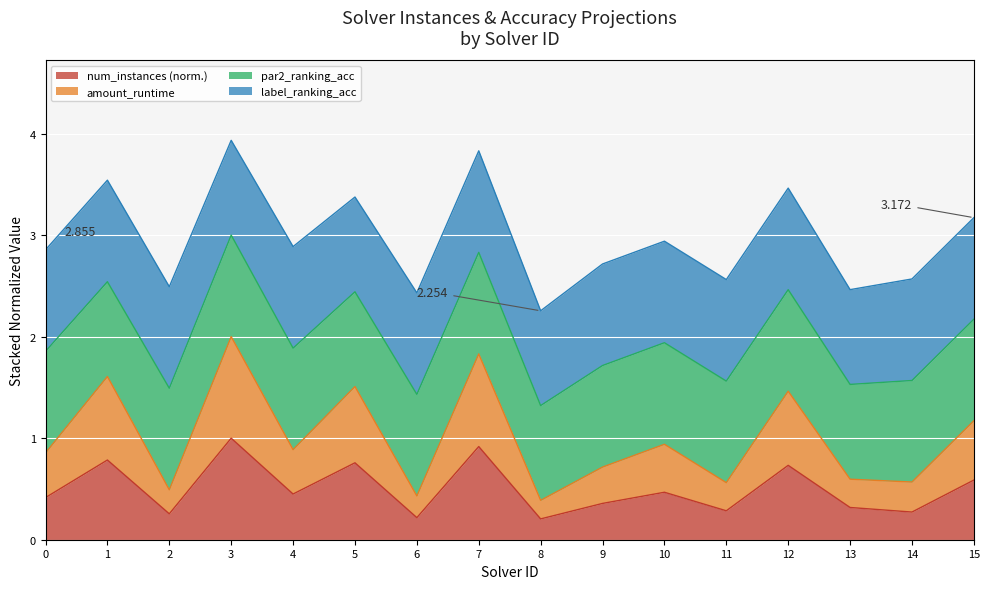

What are all the series names shown in the legend?

num_instances (norm.), amount_runtime, par2_ranking_acc, label_ranking_acc